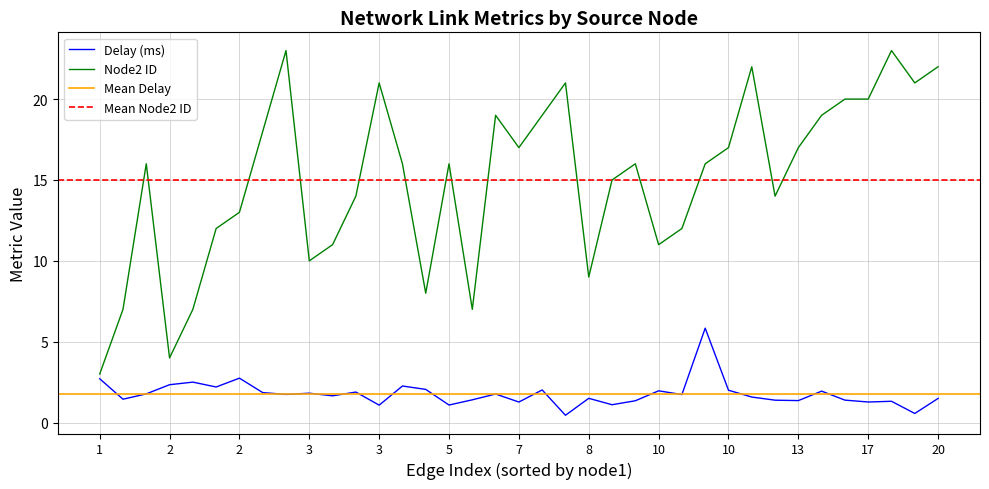

List the labels in order of node2 value, largest first.

2, 17, 12, 20, 3, 7, 18, 15, 17, 6, 7, 13, 2, 7, 10, 13, 1, 4, 5, 9, 10, 9, 3, 13, 2, 2, 10, 3, 10, 3, 8, 5, 1, 2, 6, 2, 1